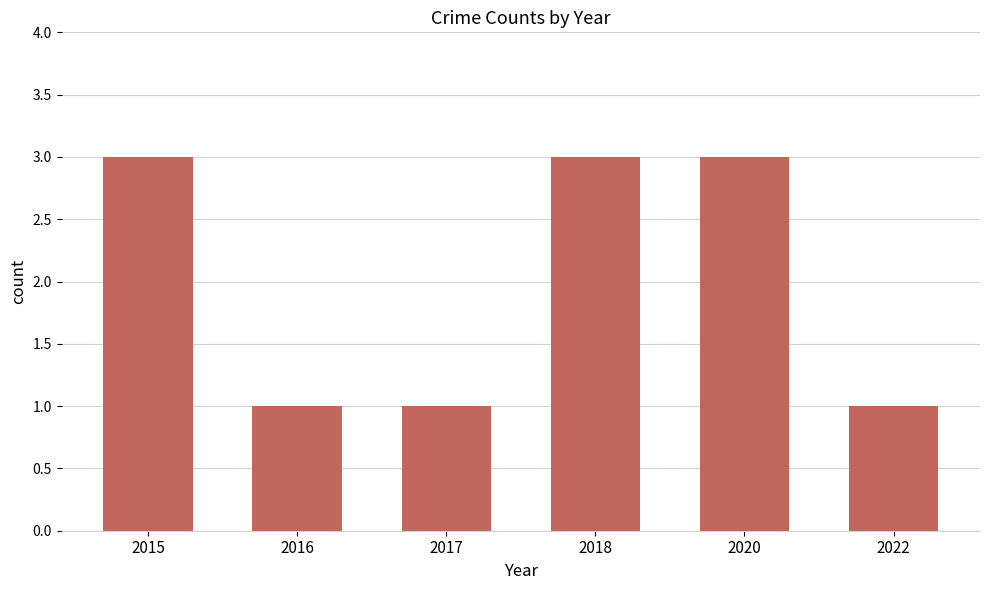

How many values are between 1 and 3?

6